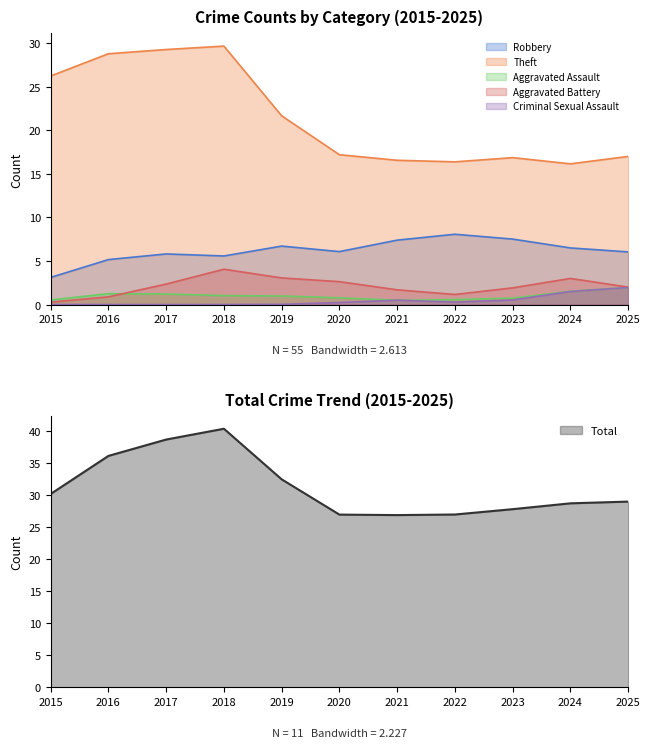

True or false: Aggravated Battery has a value of 2.6 at 2020.

True